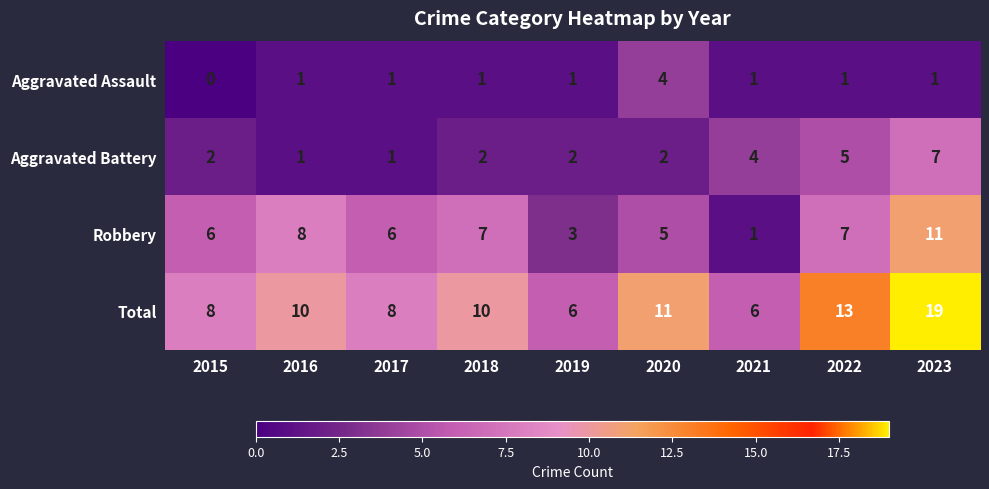

How many data points does each series have?

9